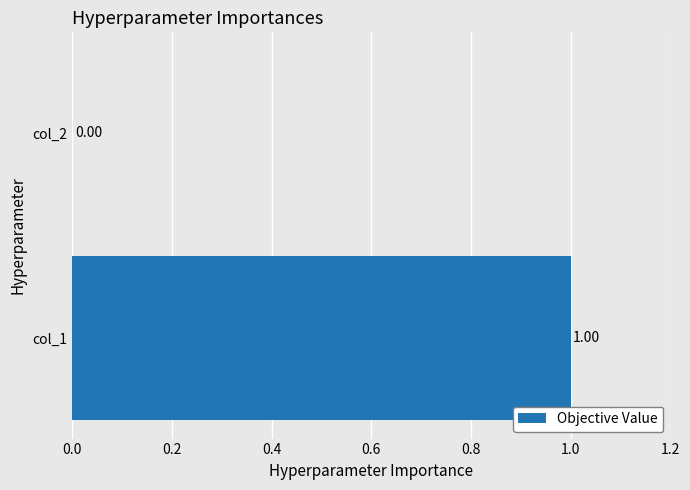

Which has a higher value, col_1 or col_2?

col_1